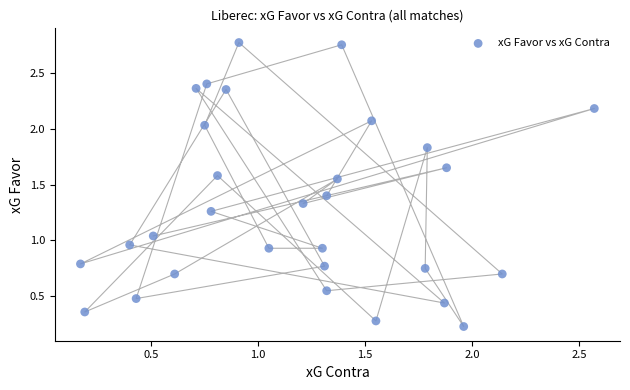

What is the range of Y values (max minus min)?

2.5